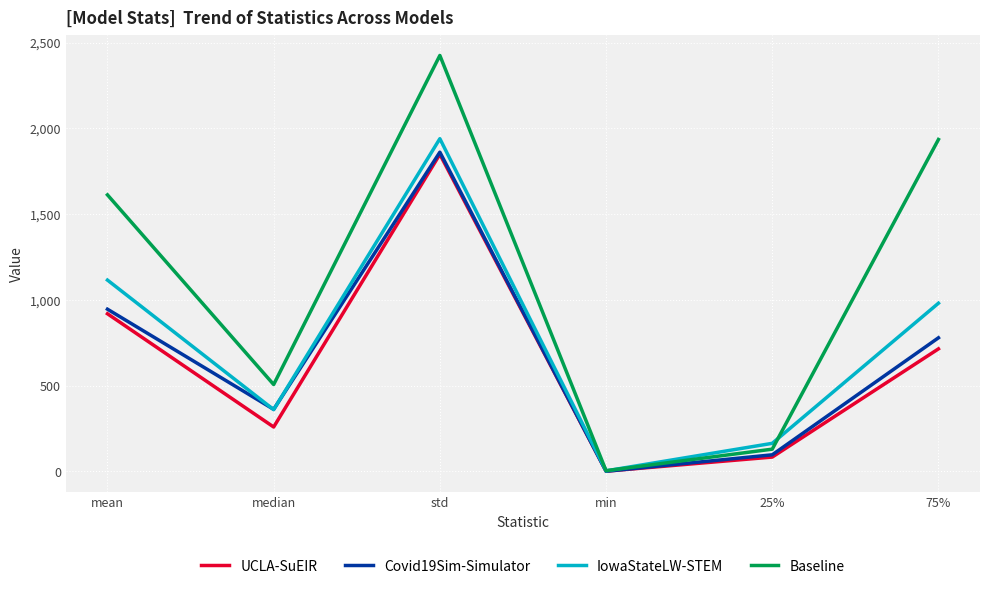

At which category is the sum across all series the highest?

std